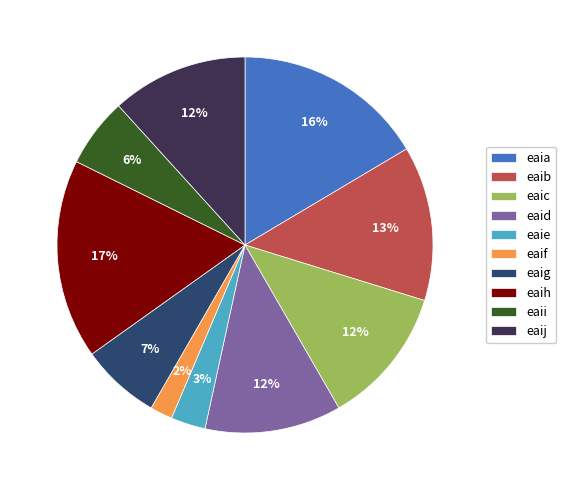

Count the number of slices in the pie.

10